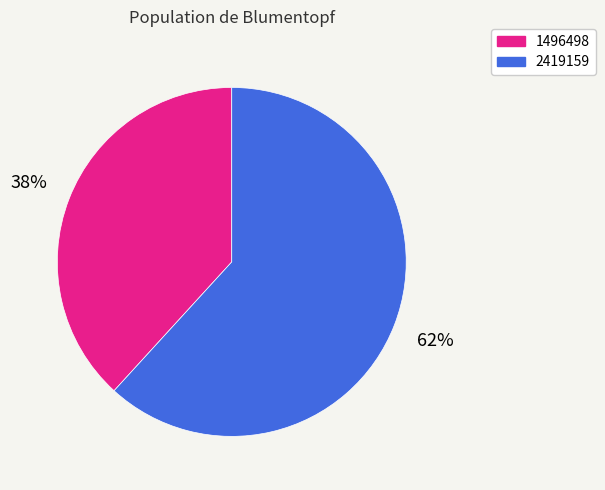

Is it true that 2419159 is 62% of the pie?

True